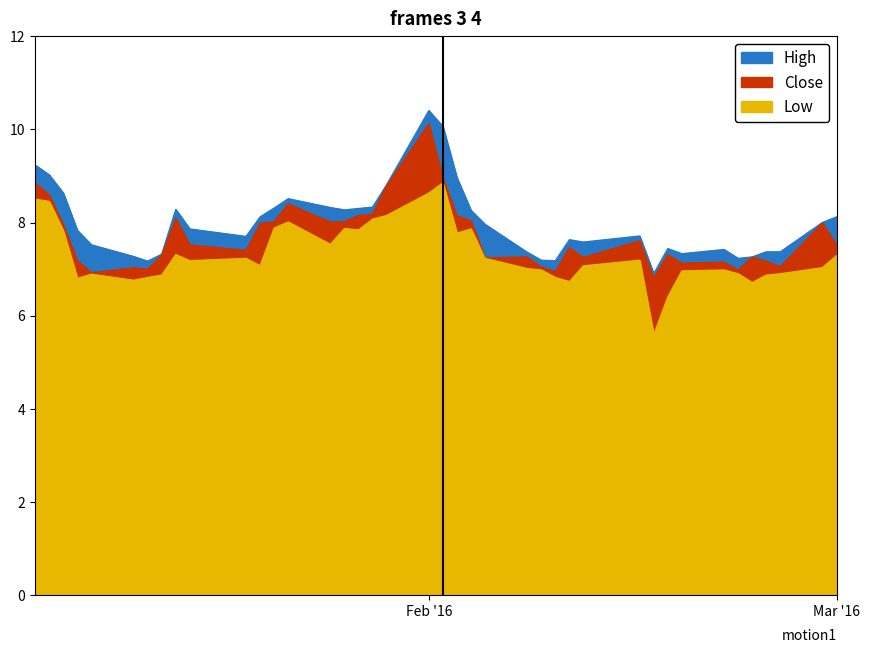

What is the minimum value for Low?

5.6